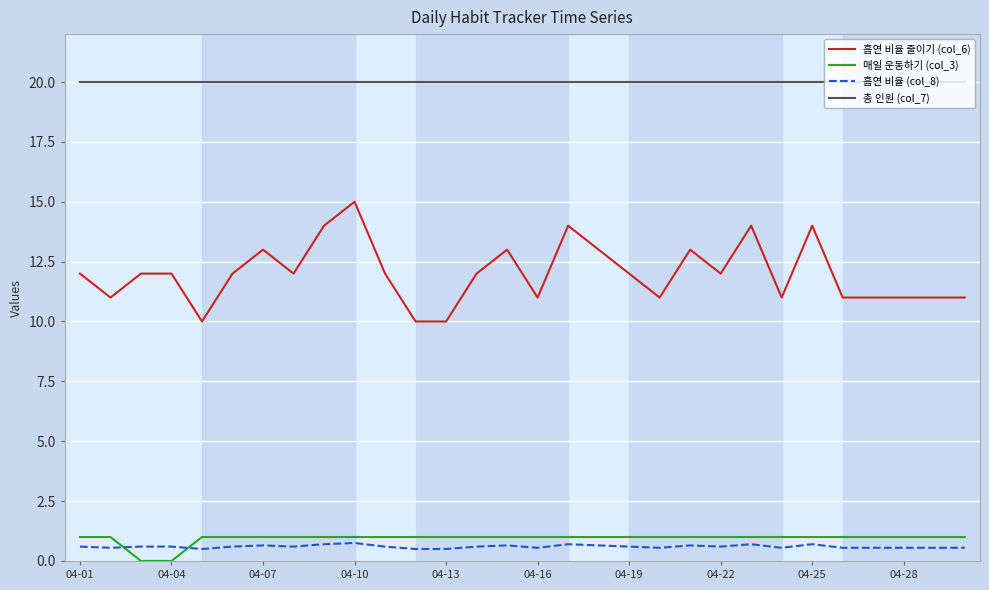

What is the maximum value shown in the chart?

20.0